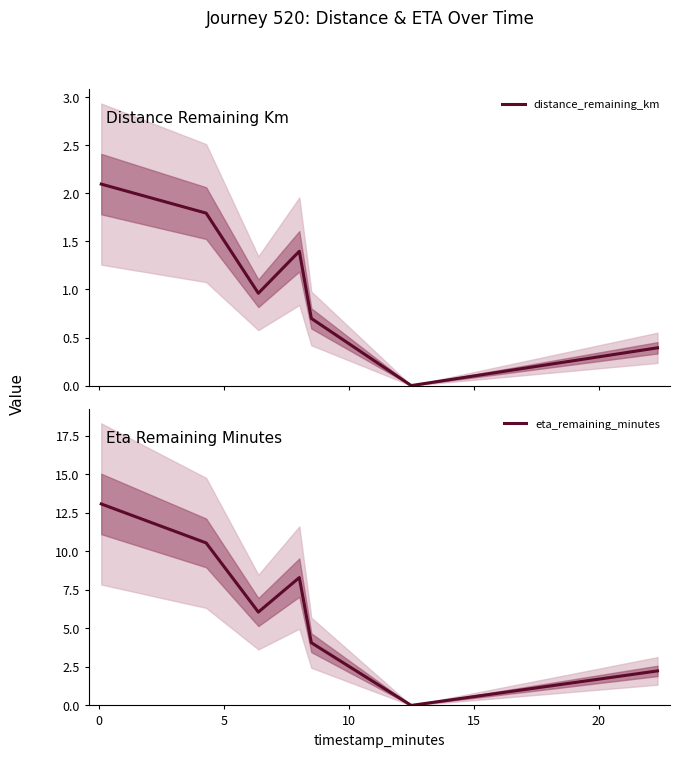

Reading right to left, extract all data points from this chart.

distance_remaining_km: 0.4	0.0	0.7	1.4	1.0	1.8	2.1
eta_remaining_minutes: 2.2	0.0	4.1	8.3	6.1	10.6	13.1